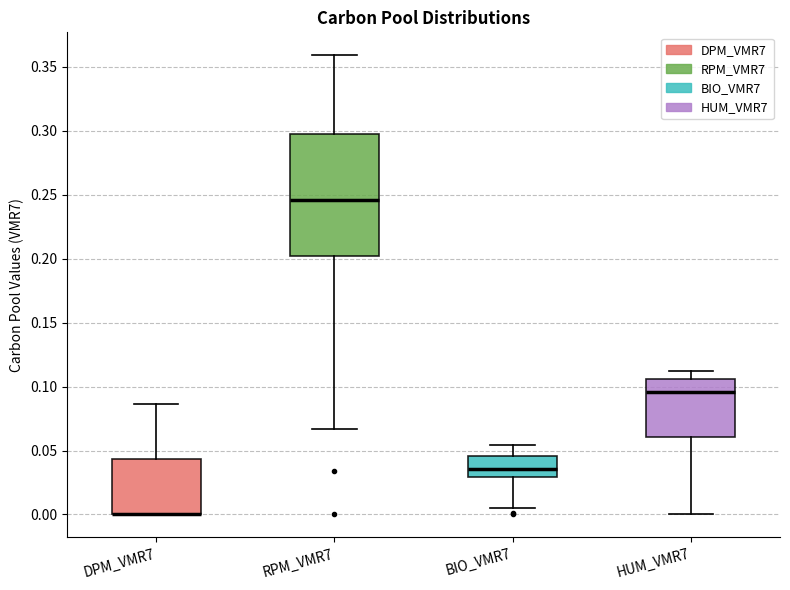

Comparing the boxes themselves (not the whiskers), which one is the tallest?

RPM_VMR7